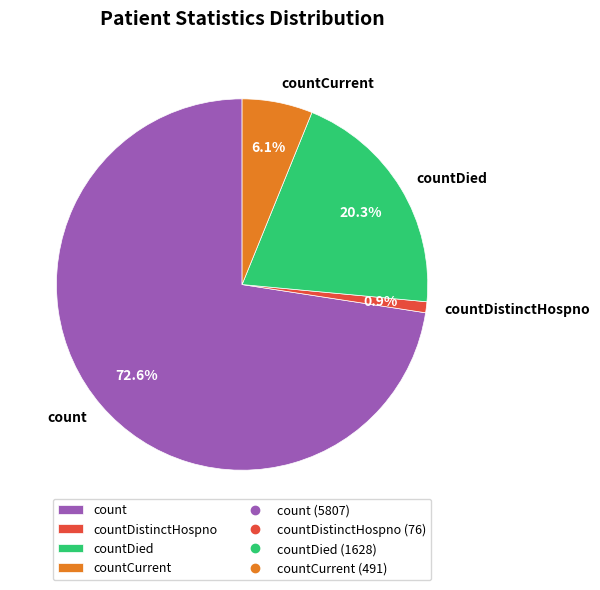

Which category has the smallest portion of the pie?

countDistinctHospno